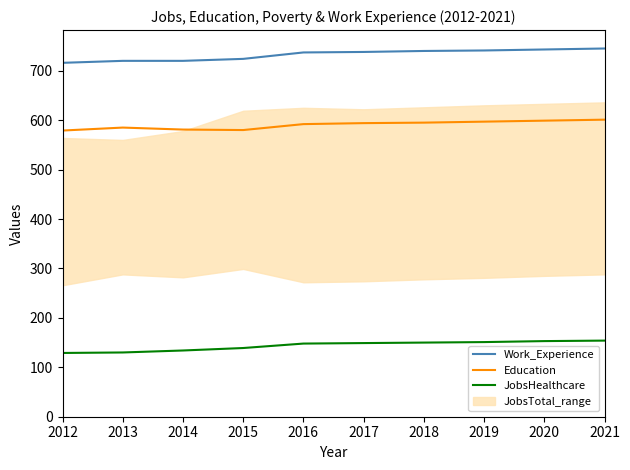

True or false: JobsHealthcare has more than 0 interior local peaks.

False